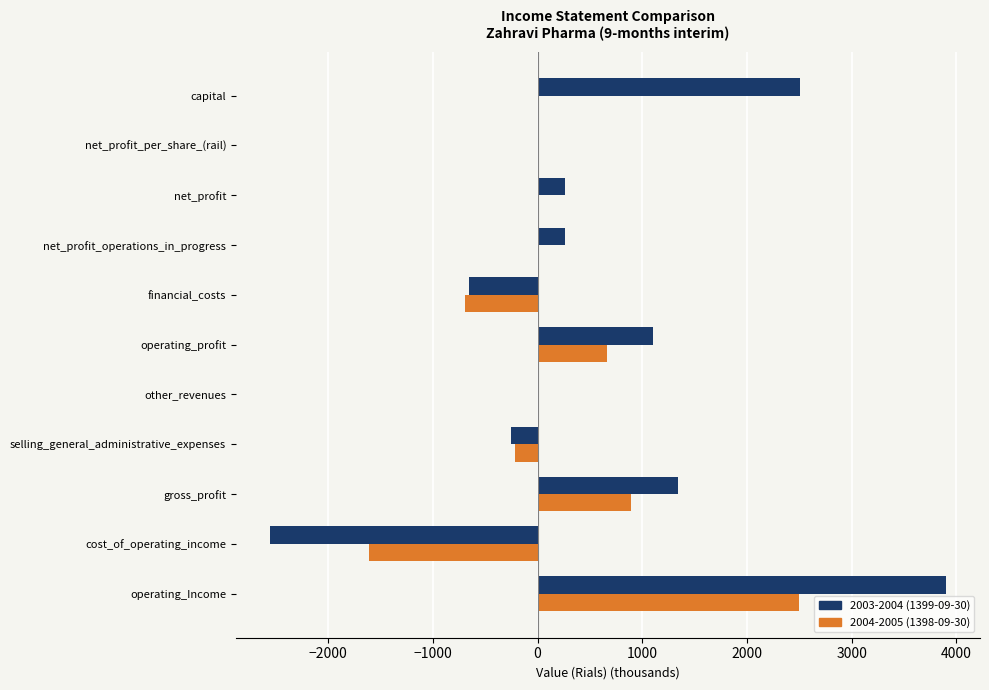

True or false: 2003-2004 (1399-09-30) has a value of -250.9 at selling_general_administrative_expenses.

True